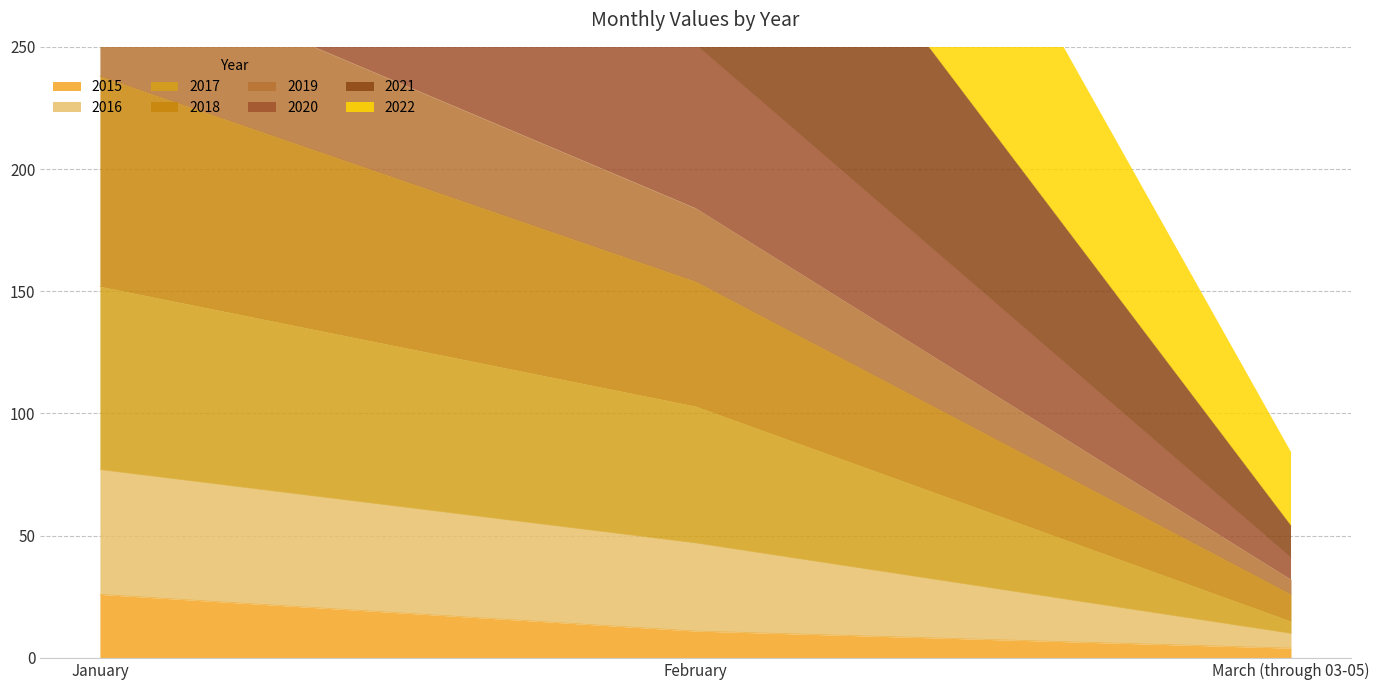

The value of 2015 at January is 26. True or false?

True